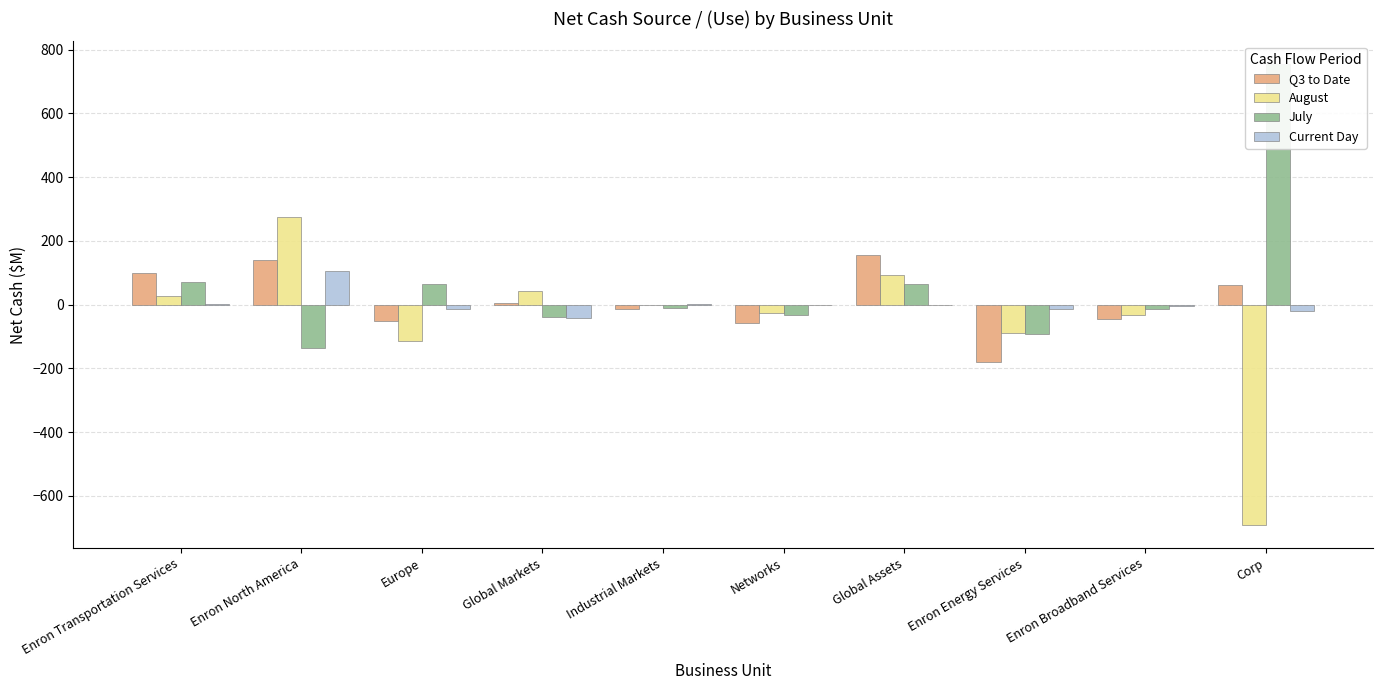

Reading right to left, what are all the values shown in this chart?

Q3 to Date: Corp=62.4	Enron Broadband Services=-46.2	Enron Energy Services=-180.2	Global Assets=156.1	Networks=-58.0	Industrial Markets=-12.6	Global Markets=3.6	Europe=-51.4	Enron North America=139.3	Enron Transportation Services=98.6
August: Corp=-691.0	Enron Broadband Services=-31.8	Enron Energy Services=-88.2	Global Assets=92.8	Networks=-26.7	Industrial Markets=-2.2	Global Markets=42.0	Europe=-115.1	Enron North America=275.0	Enron Transportation Services=27.3
July: Corp=753.4	Enron Broadband Services=-14.4	Enron Energy Services=-92.0	Global Assets=63.3	Networks=-31.3	Industrial Markets=-10.4	Global Markets=-38.4	Europe=63.7	Enron North America=-135.7	Enron Transportation Services=71.3
Current Day: Corp=-21.0	Enron Broadband Services=-4.4	Enron Energy Services=-14.5	Global Assets=-0.3	Networks=-0.4	Industrial Markets=1.1	Global Markets=-40.8	Europe=-12.4	Enron North America=104.2	Enron Transportation Services=0.7